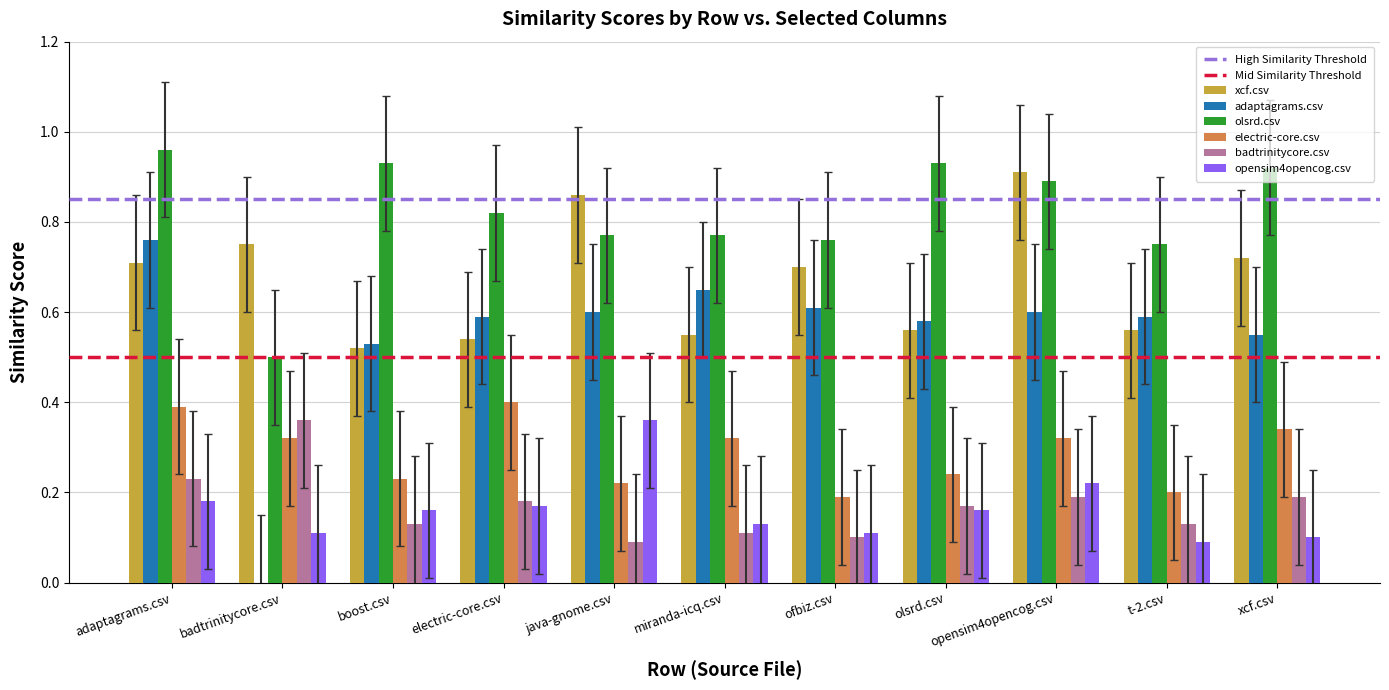

The opensim4opencog.csv series shows 0.2 at boost.csv. True or false?

True